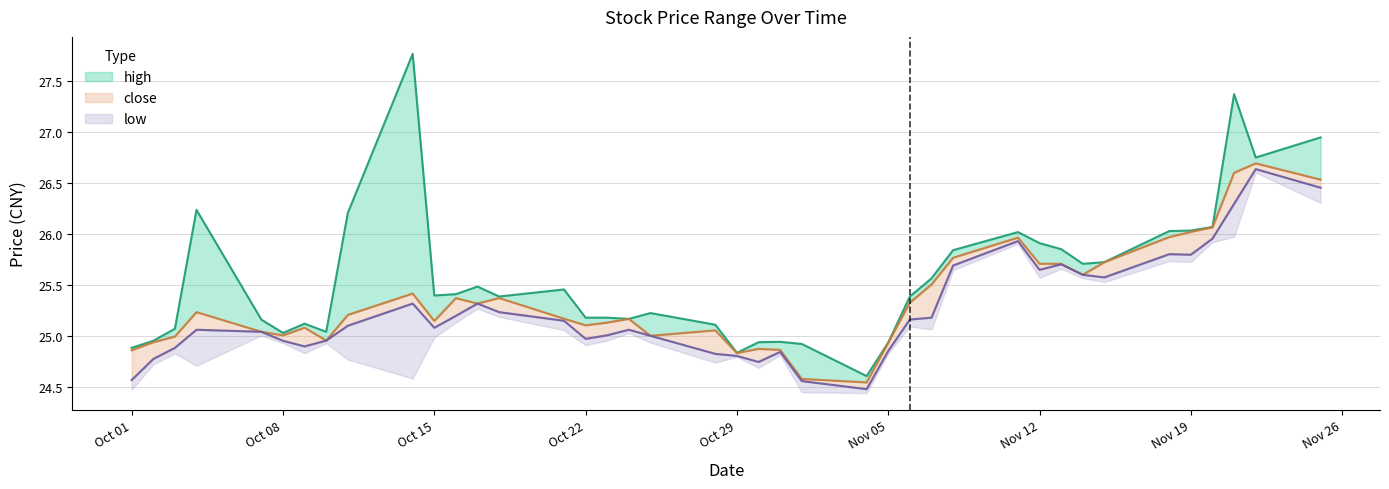

What is the difference between the second highest and minimum values in the close series?

2.1